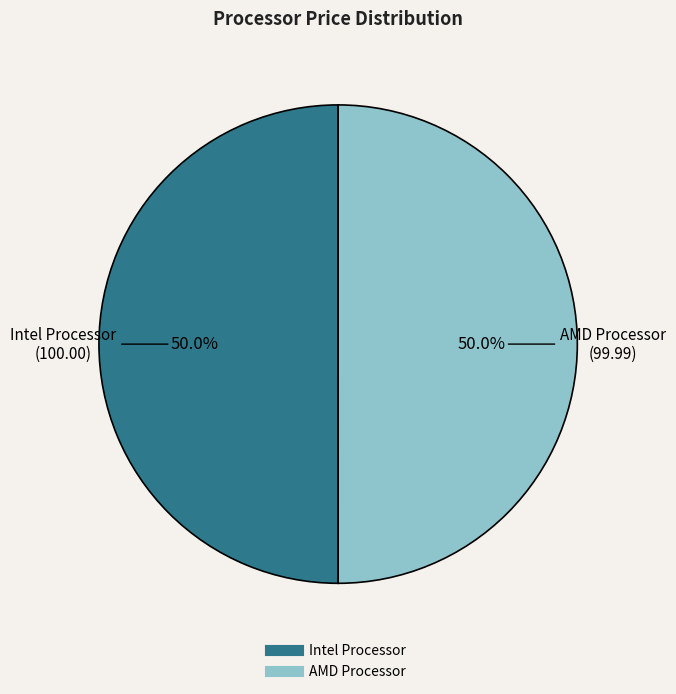

How many slices are in this pie chart?

2